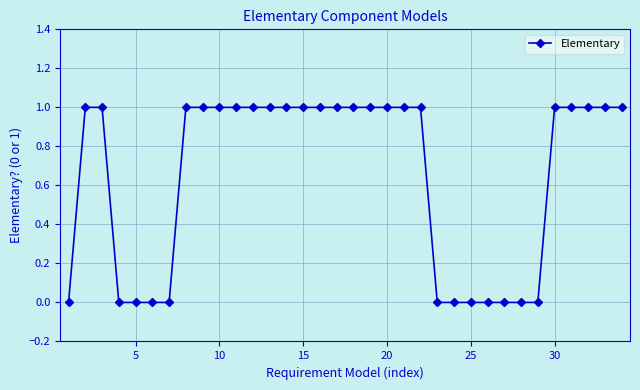

What is the value of the 3rd point from the left?

1